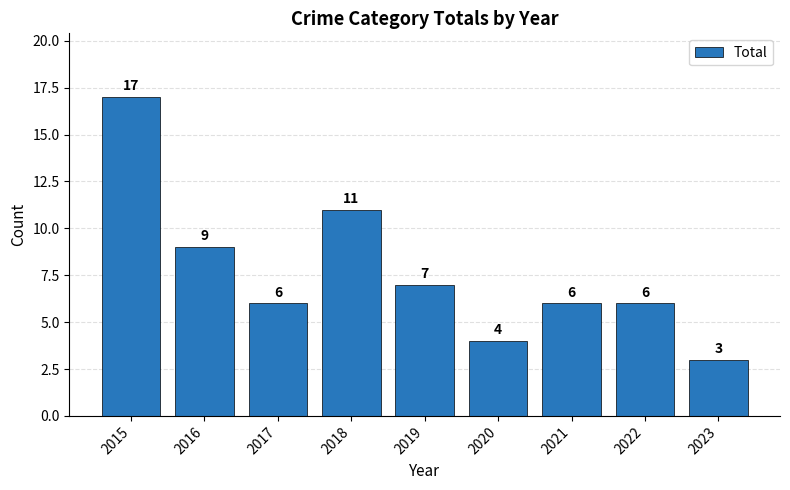

What is the smallest value displayed?

3